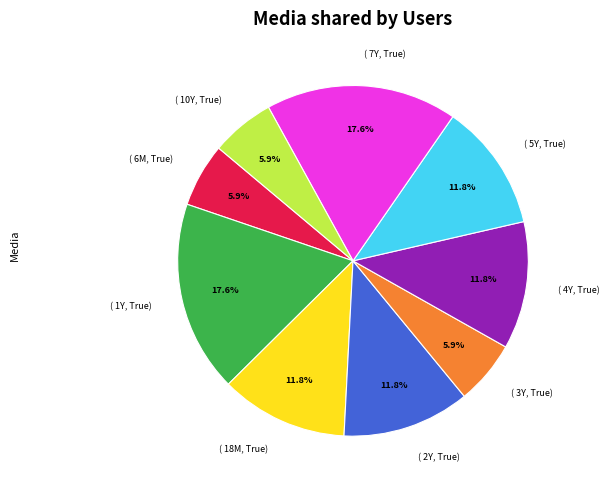

Is there any slice that represents more than half of the pie?

No